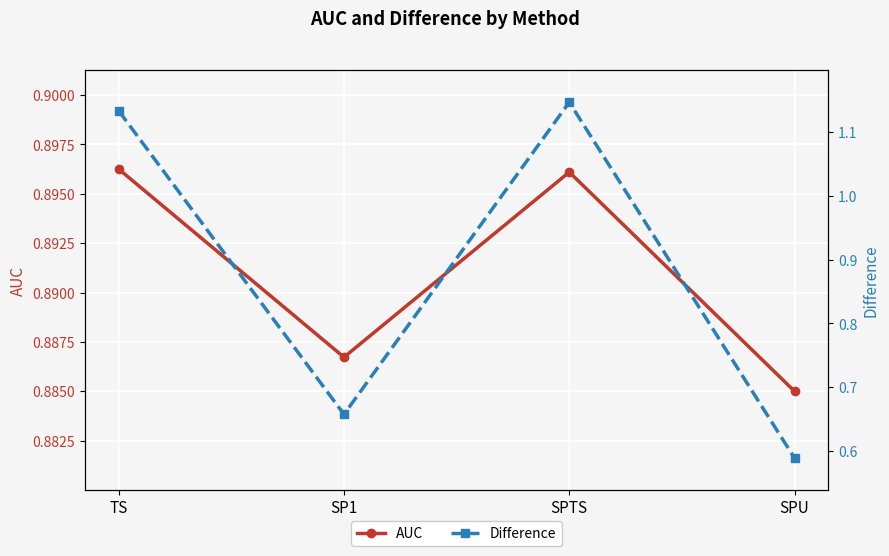

Reading left to right, extract all data points from this chart.

AUC: TS=0.9	SP1=0.9	SPTS=0.9	SPU=0.9
Difference: TS=1.1	SP1=0.7	SPTS=1.1	SPU=0.6